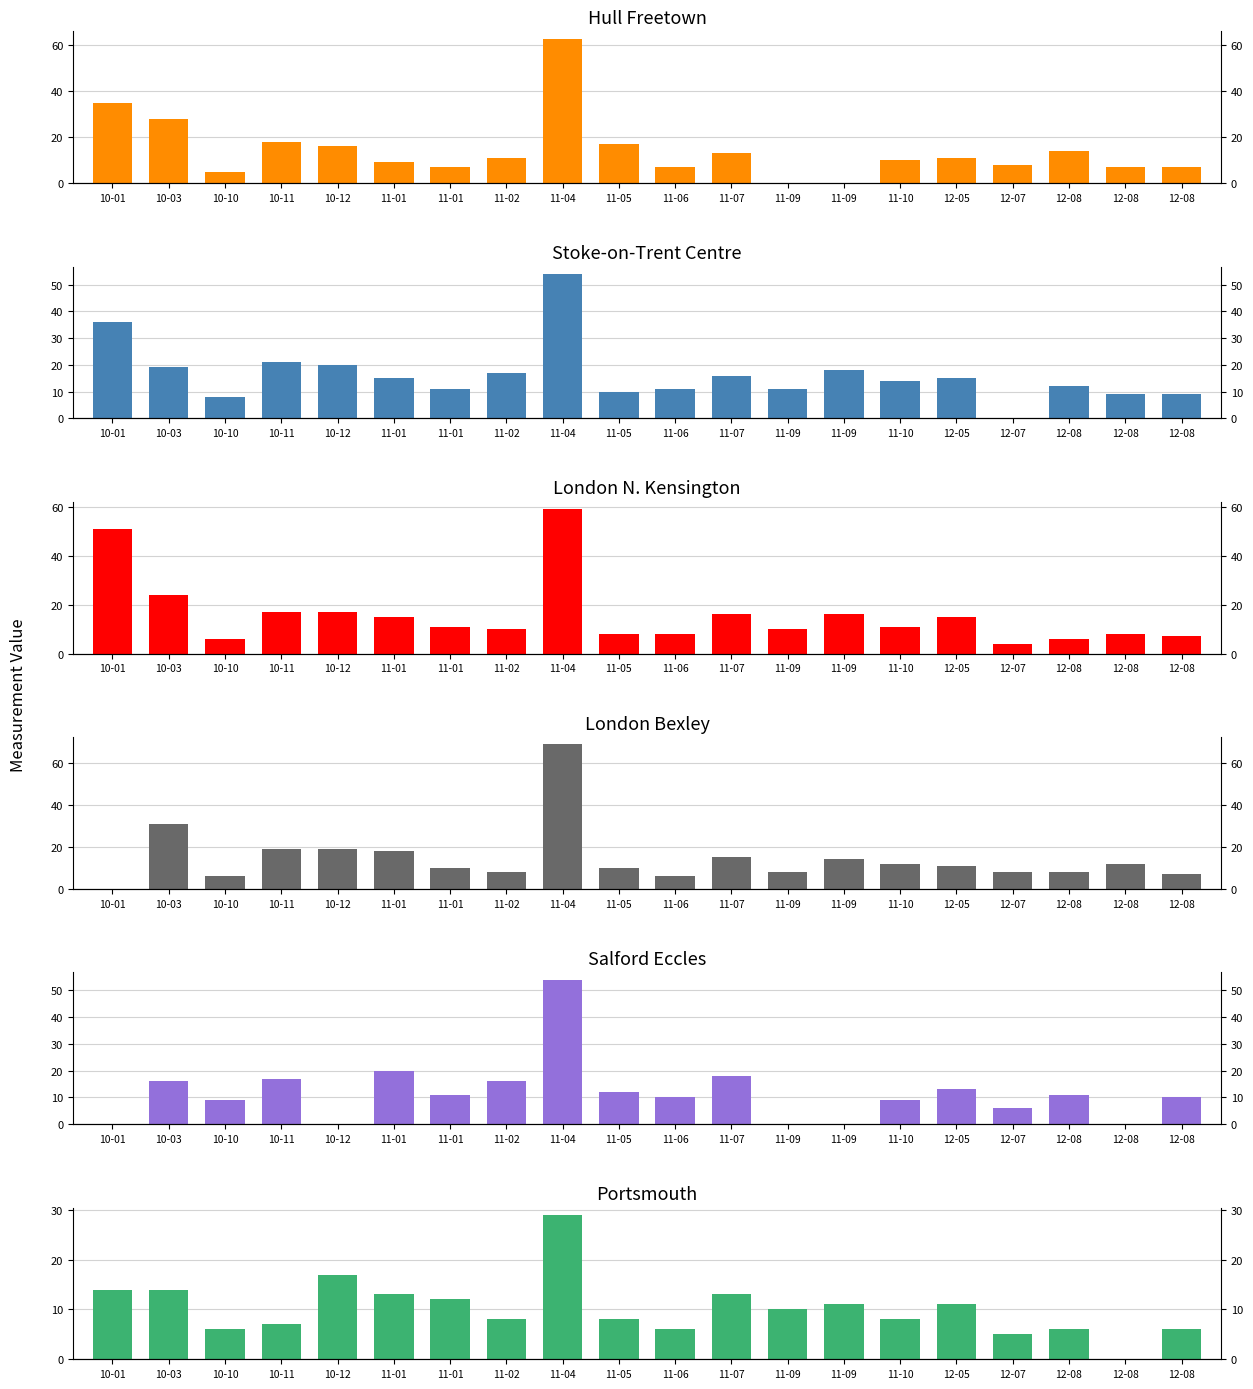

The value of Salford Eccles at 10-01 is -21. True or false?

False